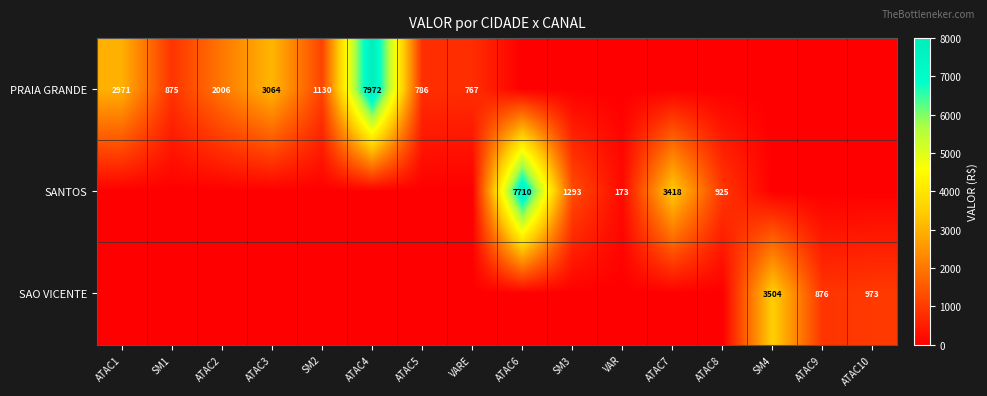

The PRAIA GRANDE series shows 786 at ATAC5. True or false?

True